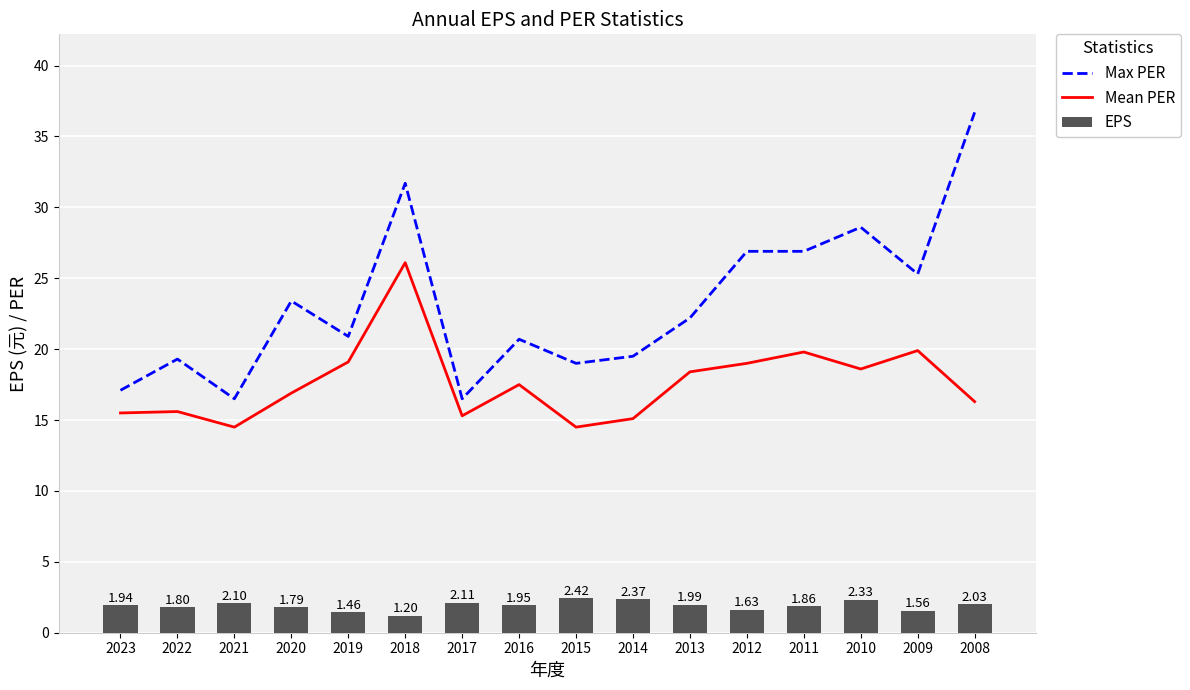

The EPS series shows 4.0 at 2010. True or false?

False